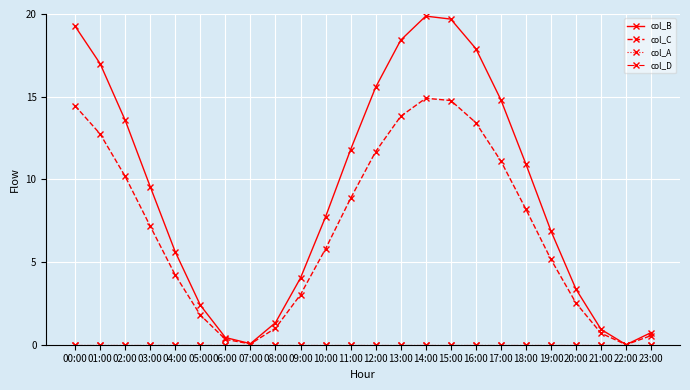

Rank the categories by col_A value from highest to lowest.

00:00, 01:00, 02:00, 03:00, 04:00, 05:00, 06:00, 07:00, 08:00, 09:00, 10:00, 11:00, 12:00, 13:00, 14:00, 15:00, 16:00, 17:00, 18:00, 19:00, 20:00, 21:00, 22:00, 23:00